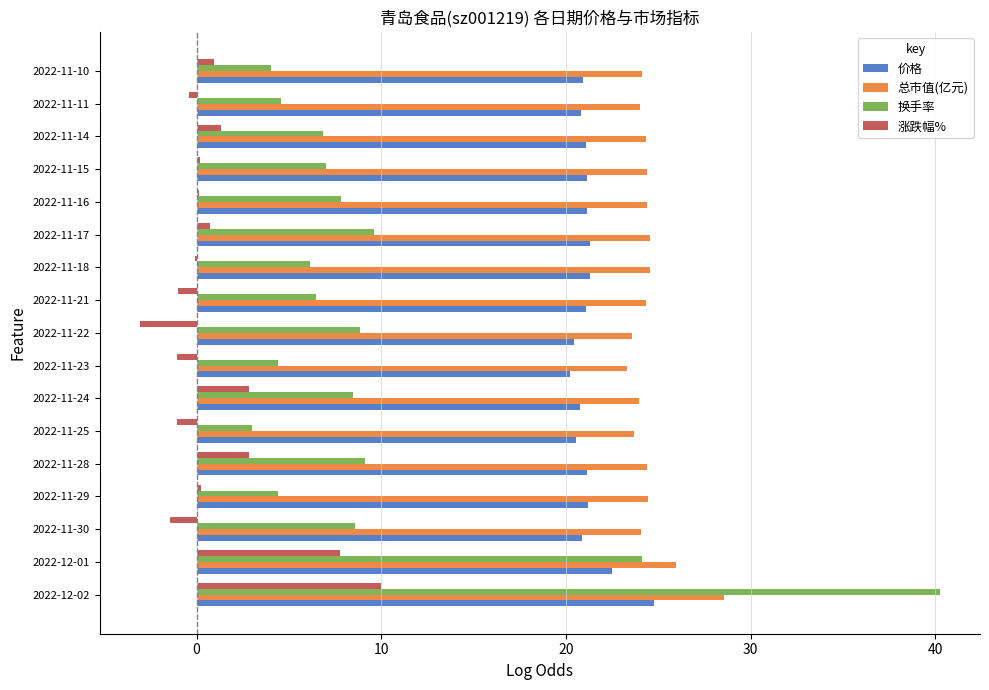

At which category is the sum across all series the highest?

2022-12-02